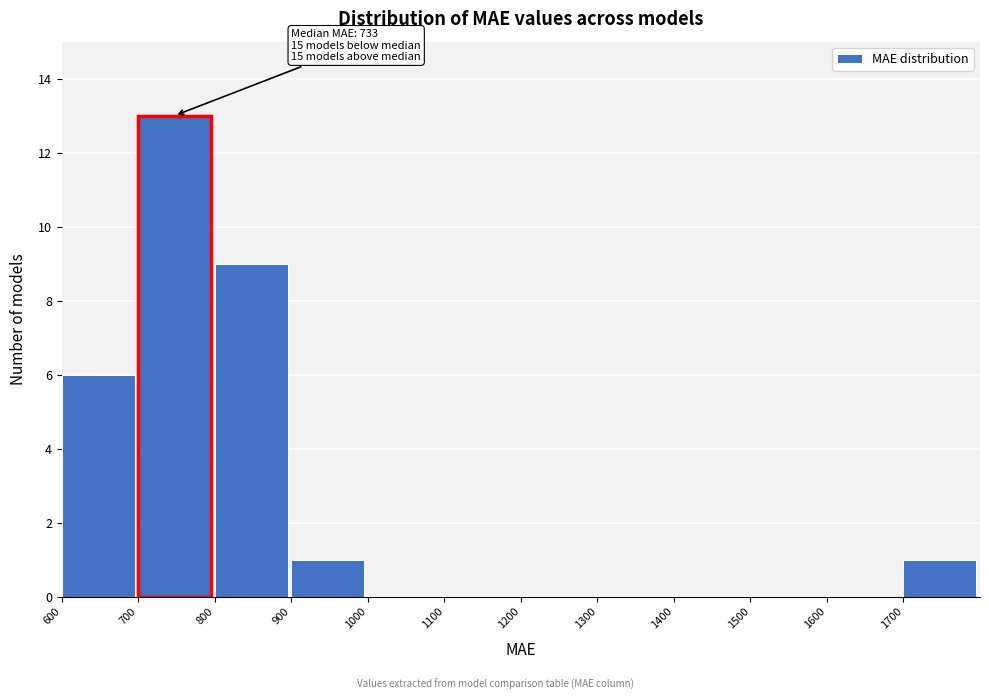

Which range on the x-axis has the tallest bar?

700 to 800